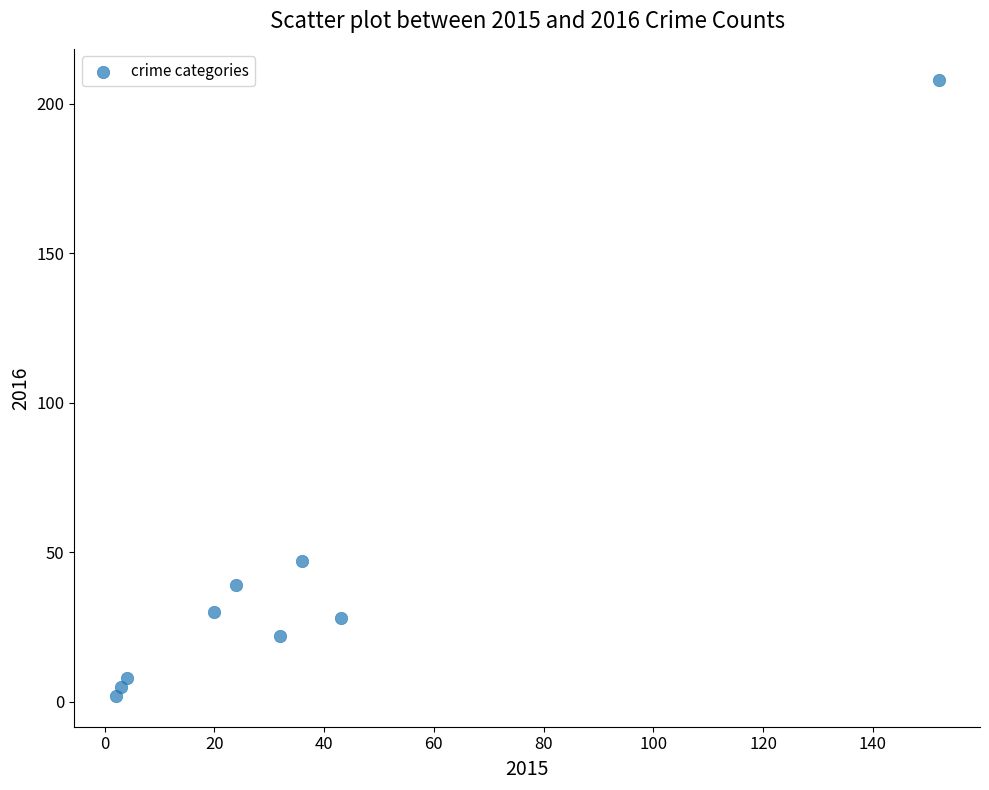

What is the average X value?

35